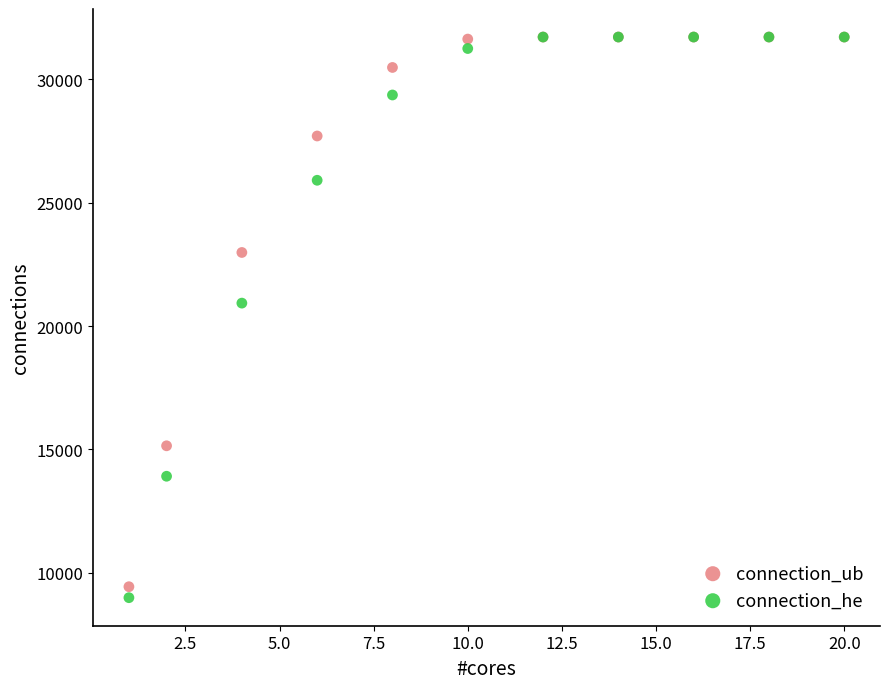

Which series contains the lowest Y value?

connection_he